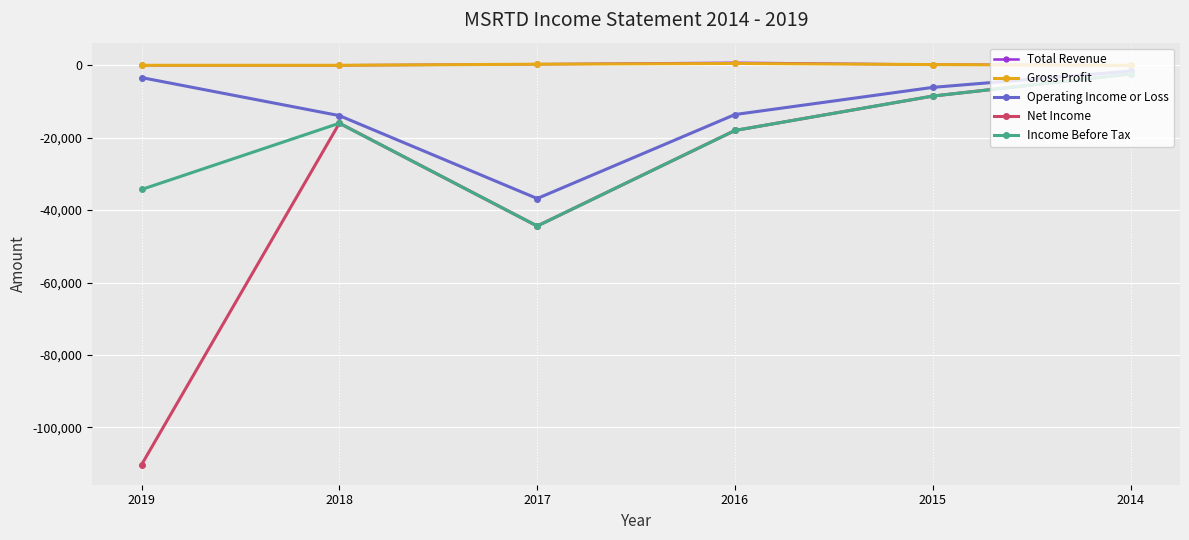

How many lines are shown in the chart?

5